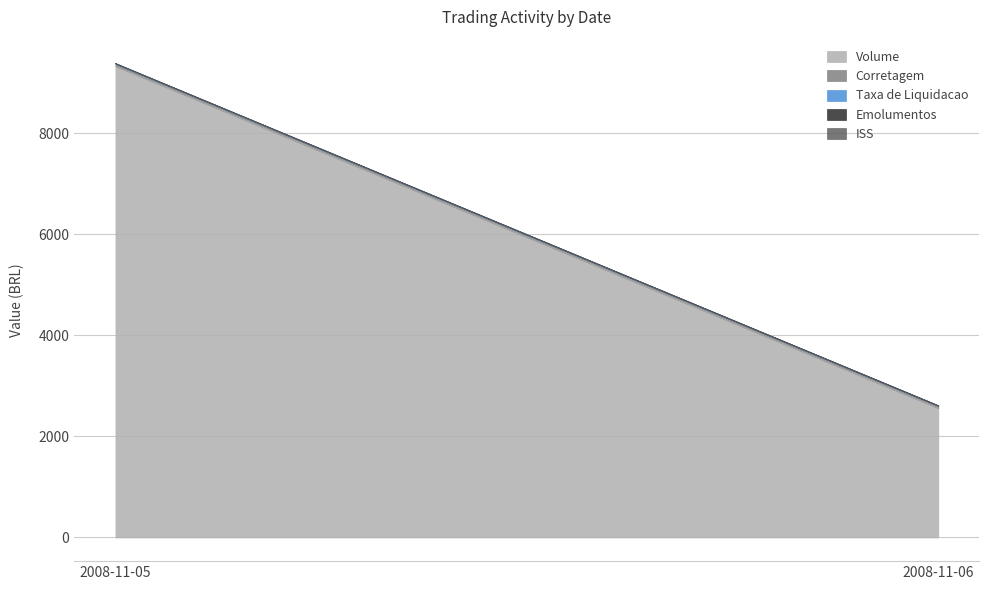

The Corretagem series shows 31.0 at 2008-11-05. True or false?

False